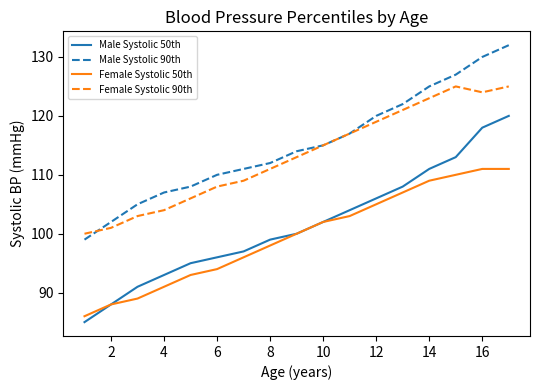

Which series has the widest spread of values?

Male Systolic 50th